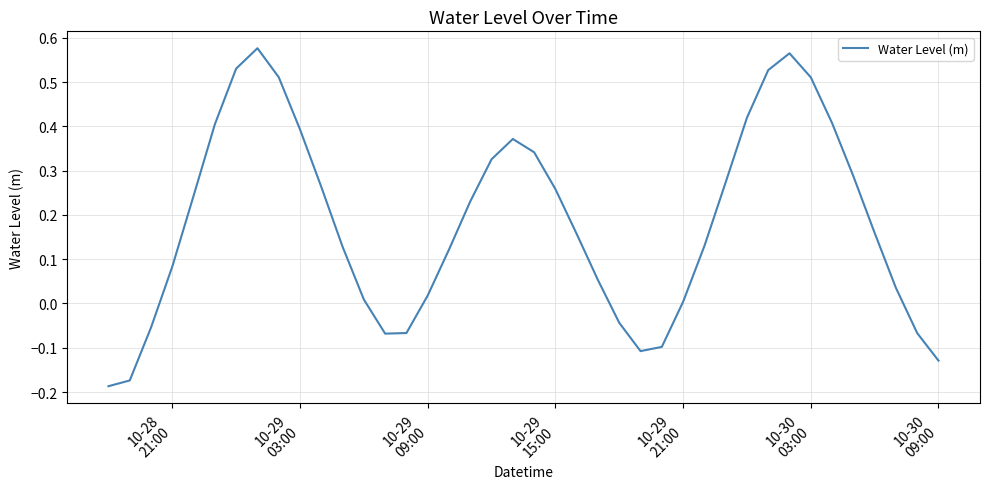

What is the difference between the maximum and minimum values?

0.8